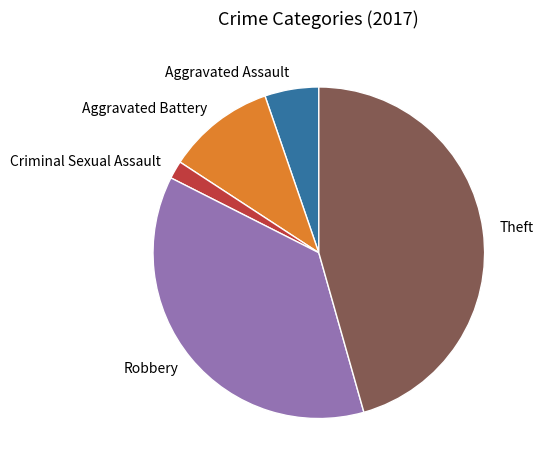

True or false: Robbery accounts for 37% of the total.

True